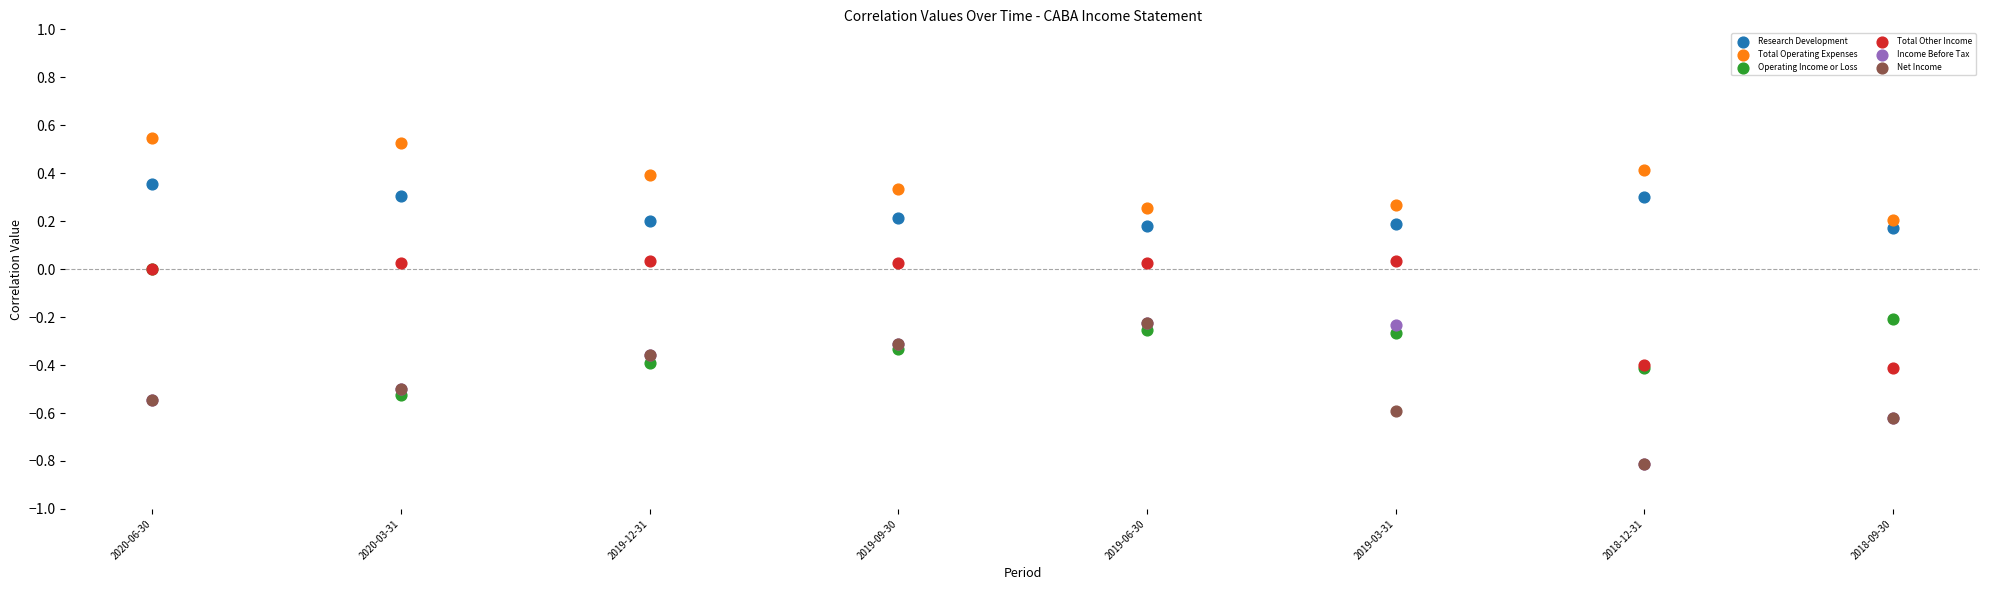

What are all the series names shown in the legend?

Research Development, Total Operating Expenses, Operating Income or Loss, Total Other Income, Income Before Tax, Net Income